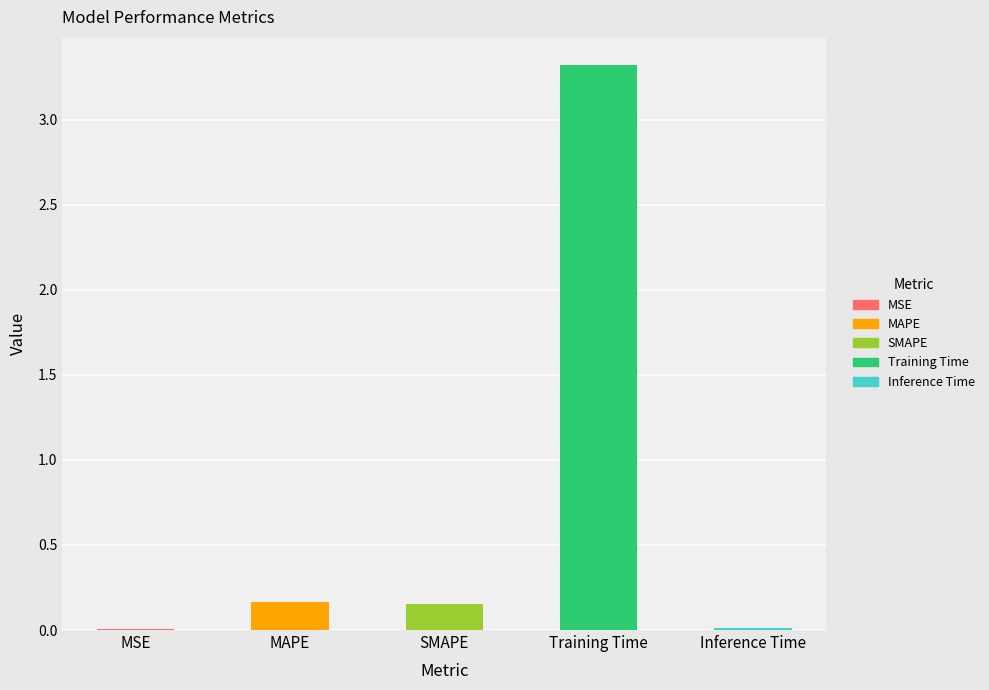

What is the greatest value displayed?

3.3